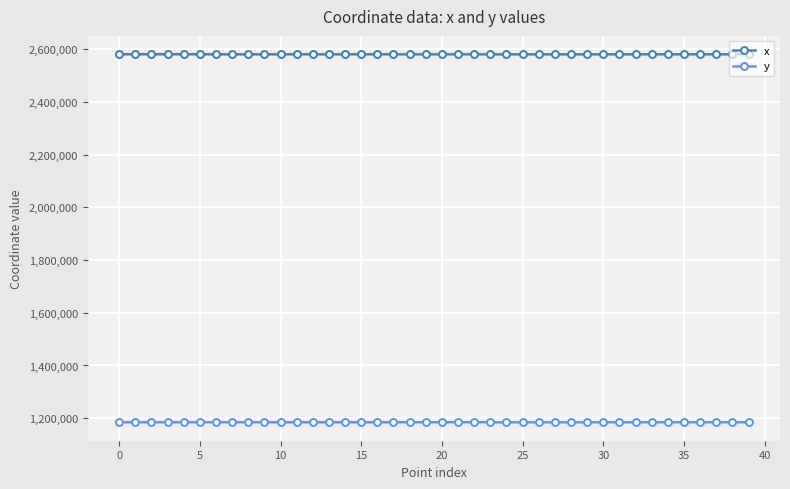

What is the value of the y point at the 28th from the left?

1184289.7